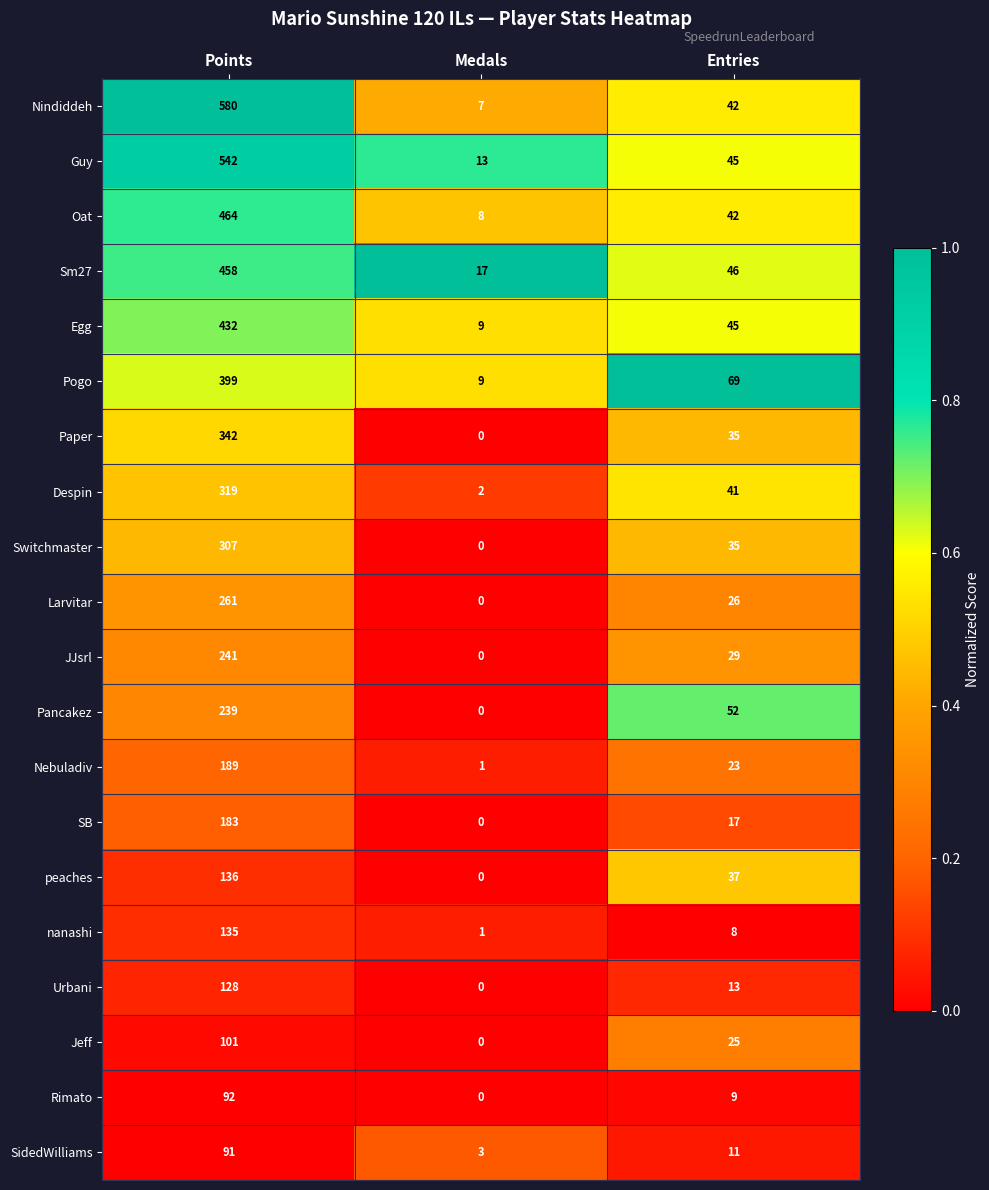

What is the spread (max minus min) of values at Entries?

61